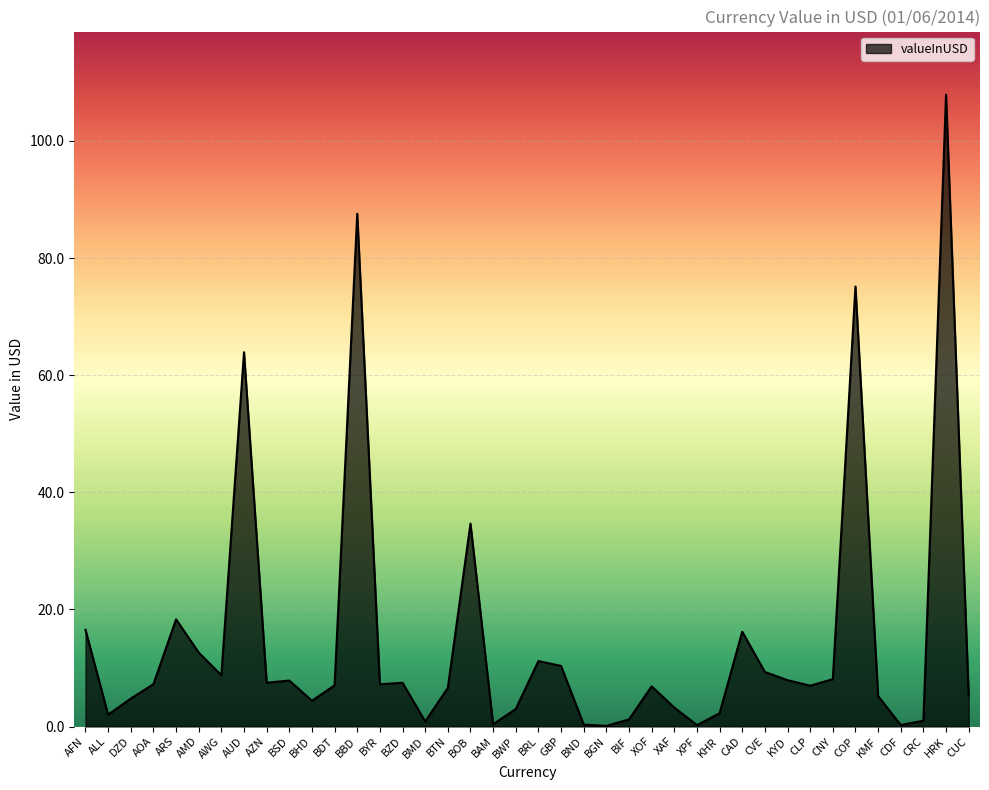

Does the chart have visible grid lines?

Yes